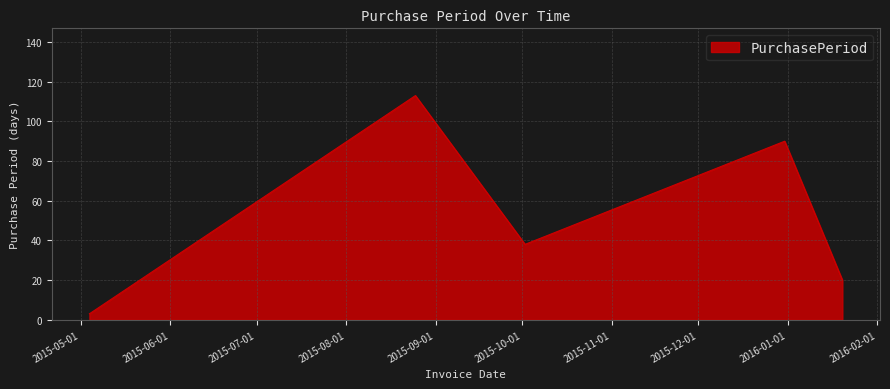

True or false: there are more than 0 points higher than both neighbors.

True